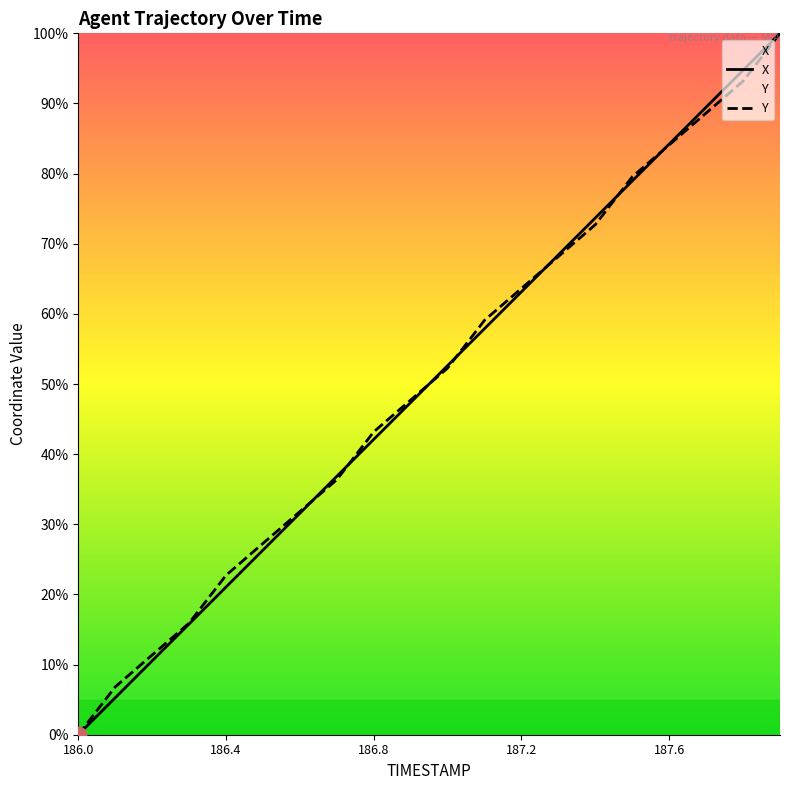

At which category is the sum across all series the highest?

187.9